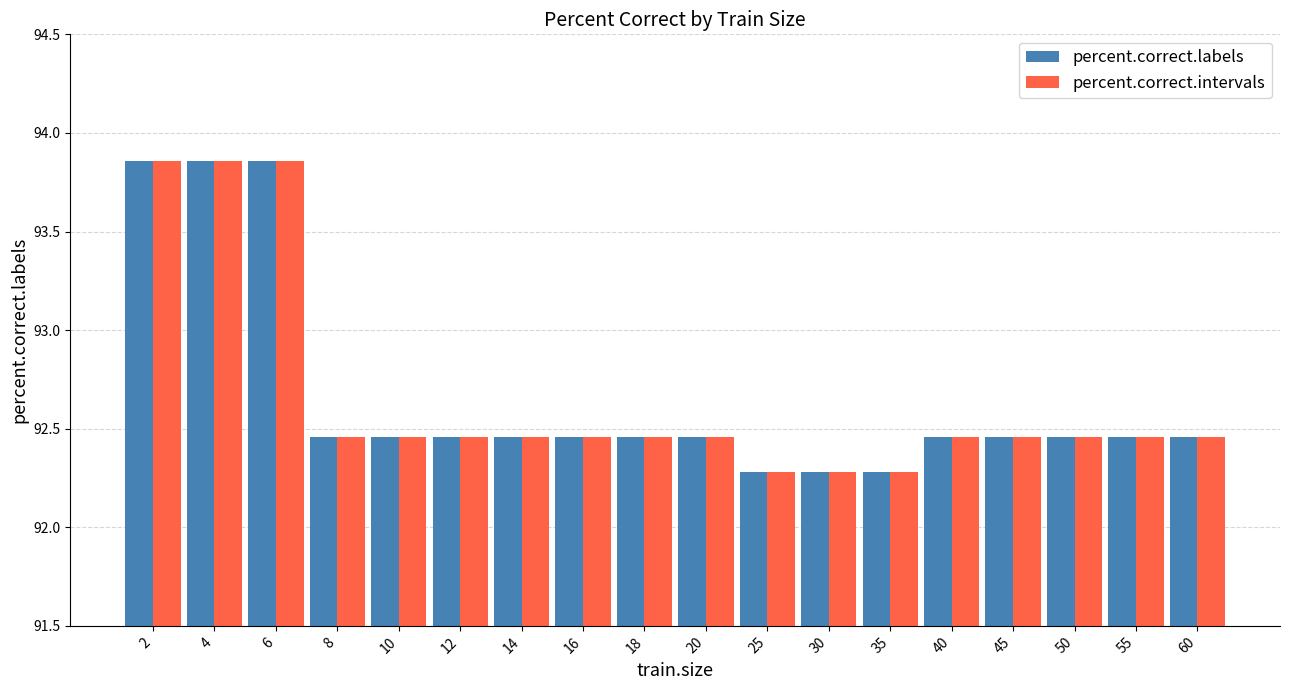

At how many categories does at least one series exceed 92?

18